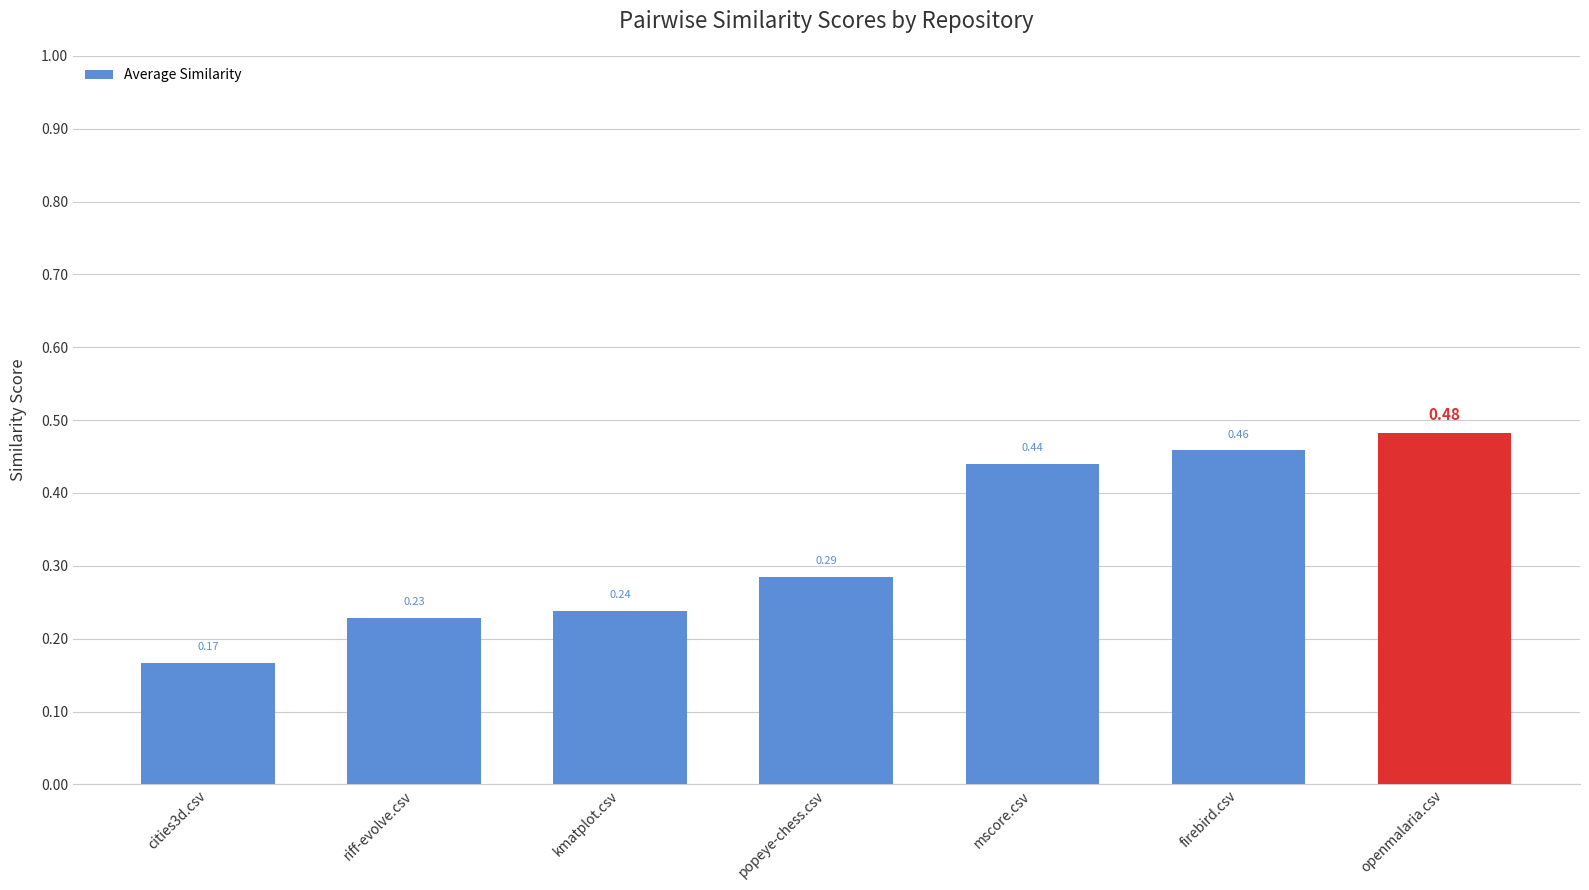

What is the label of the 2nd bar from the left?

riff-evolve.csv